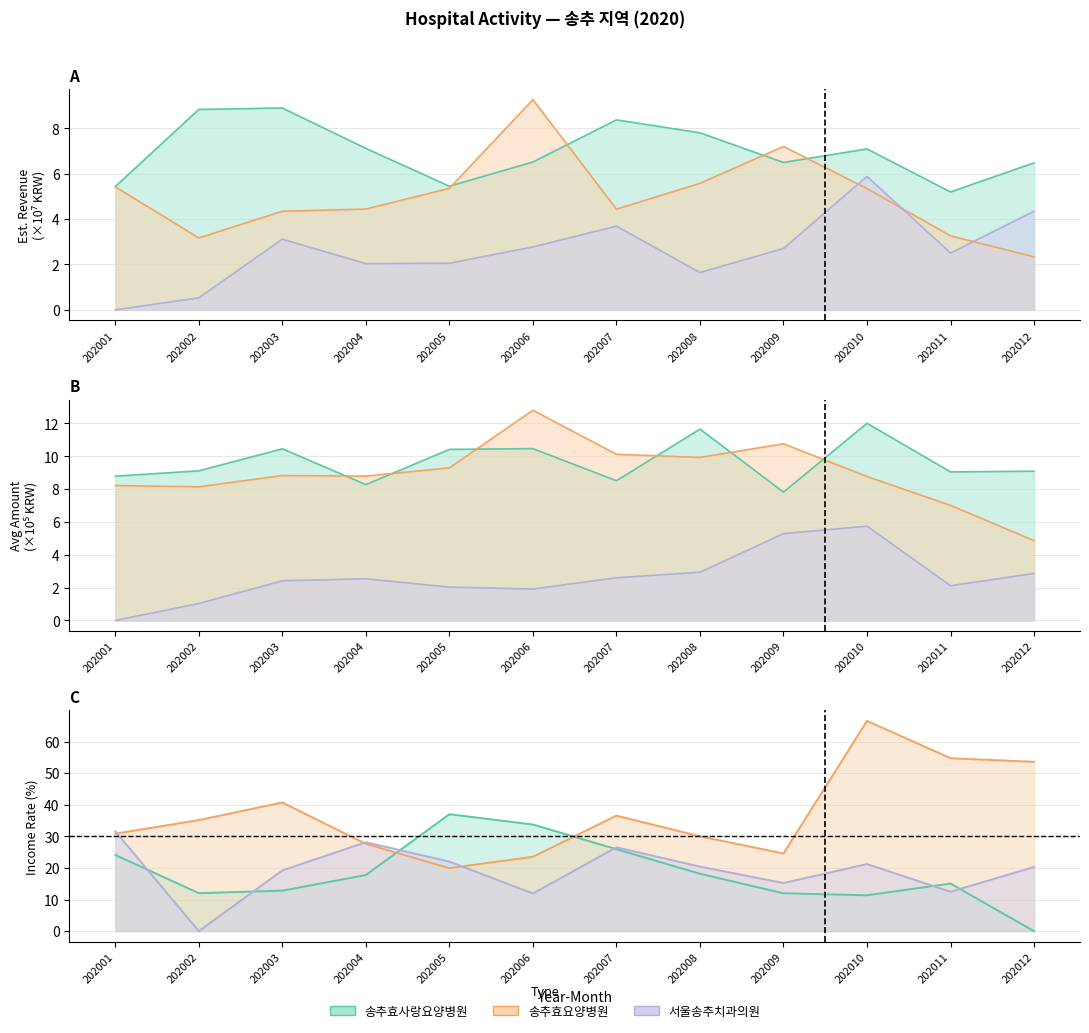

The 송추효요양병원 EST_HGA series shows 3.0 at 202008. True or false?

False